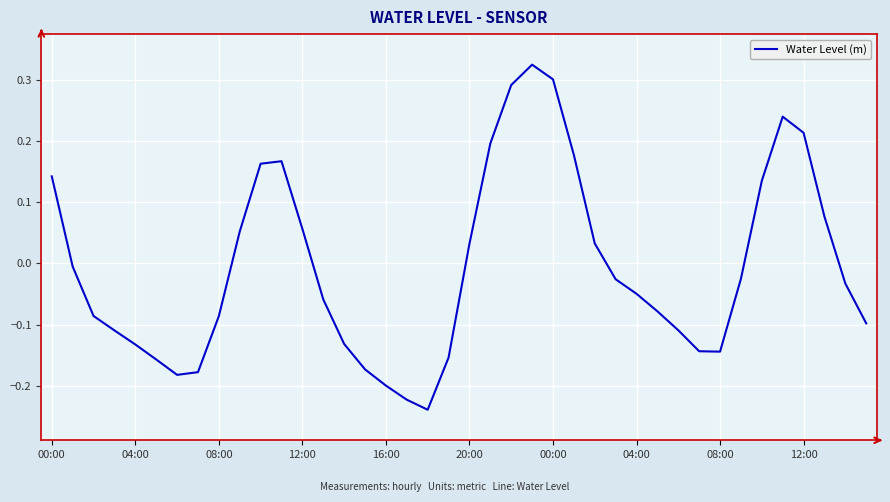

How many interior local peaks (higher than both neighbors) does the data have?

3